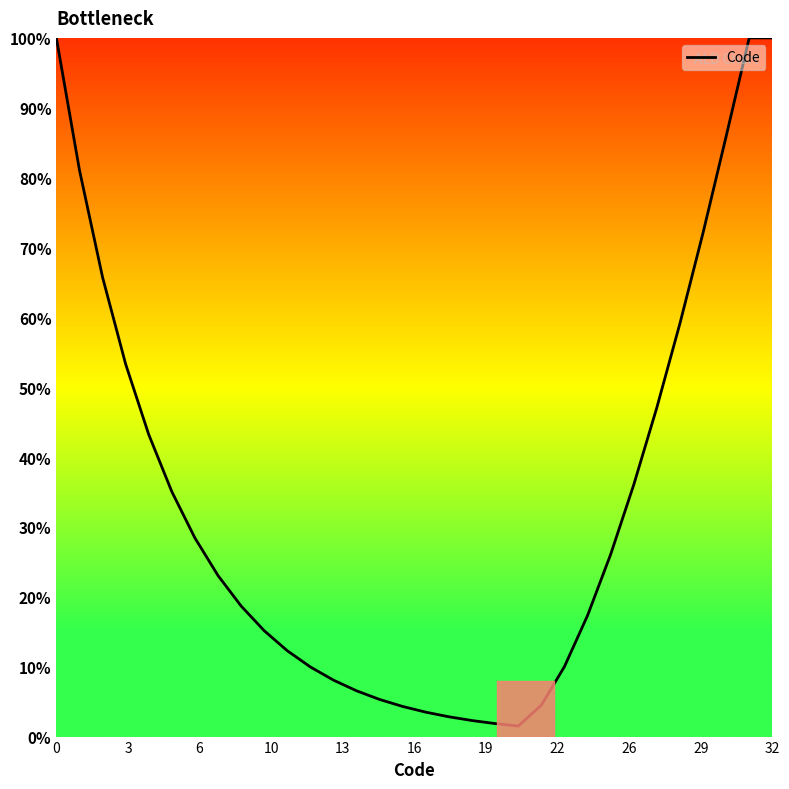

What is the difference between the maximum and minimum values?

98.5